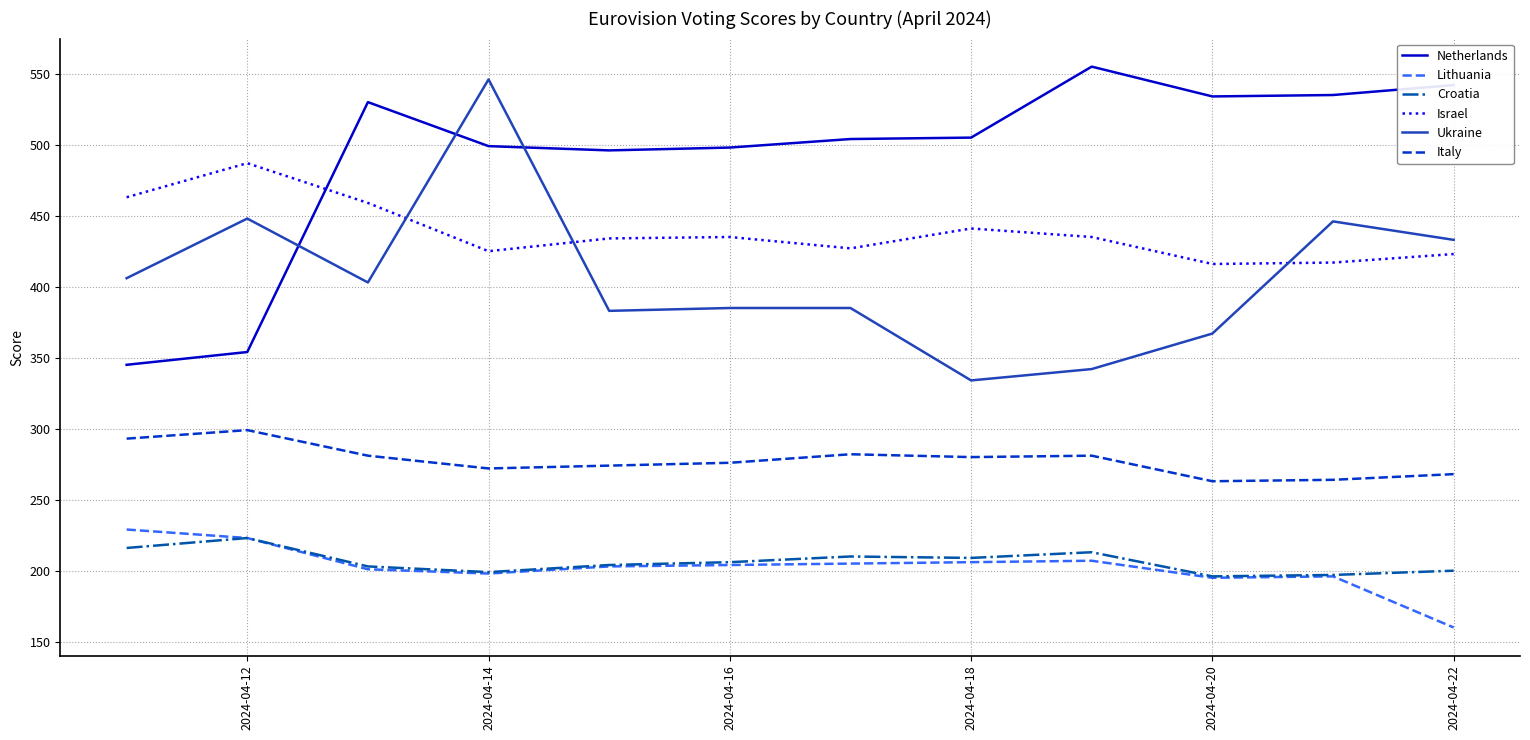

True or false: Ukraine and Lithuania intersect in this chart.

False